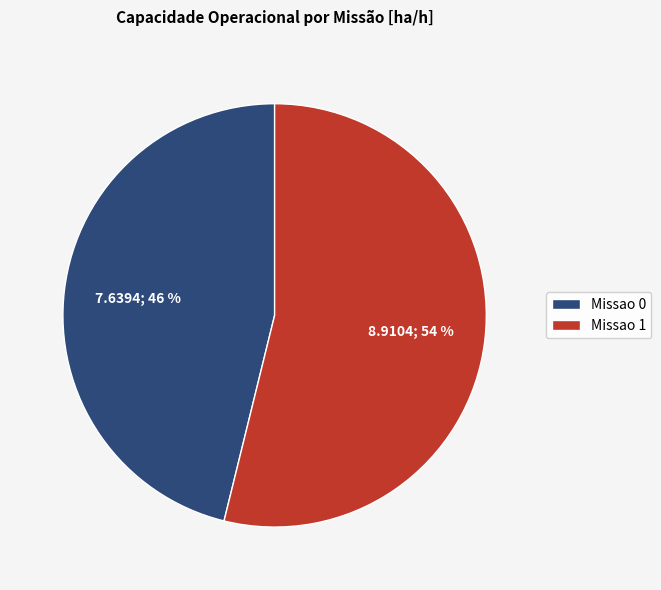

True or false: Missao 1 accounts for 61% of the total.

False